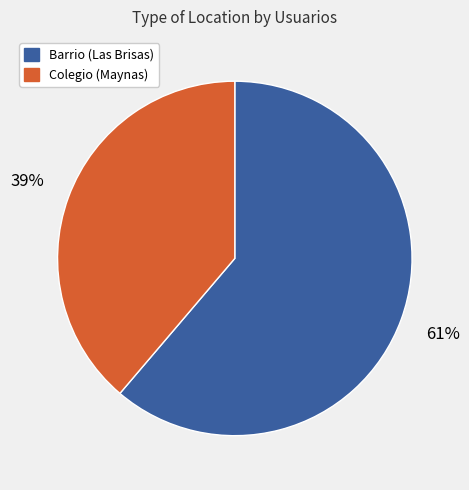

Which category accounts for the majority?

Barrio (Las Brisas)